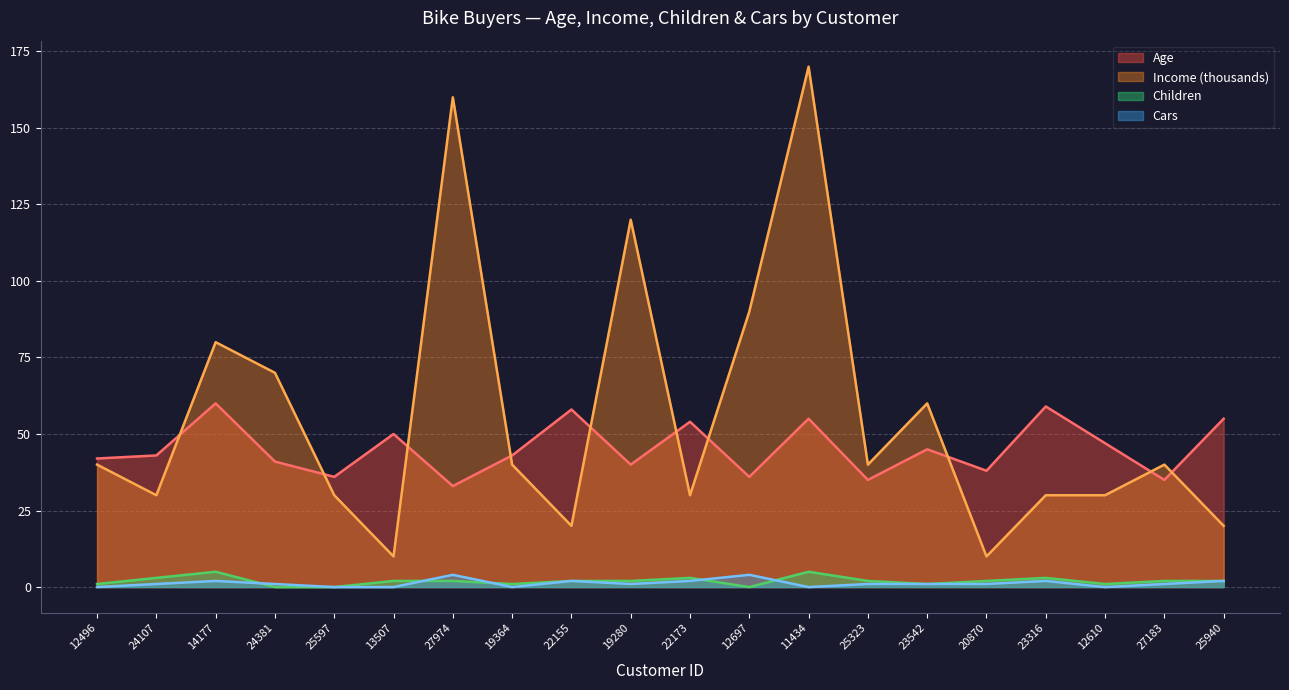

At which label does Age first exceed 43?

14177